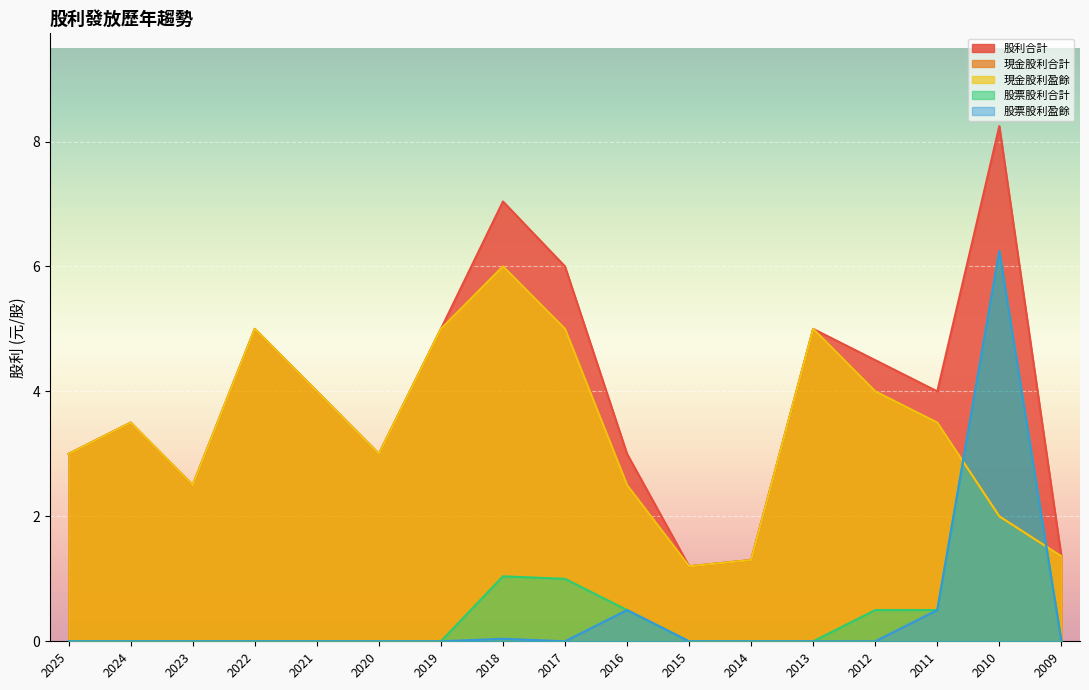

At which category is the sum across all series the highest?

2010